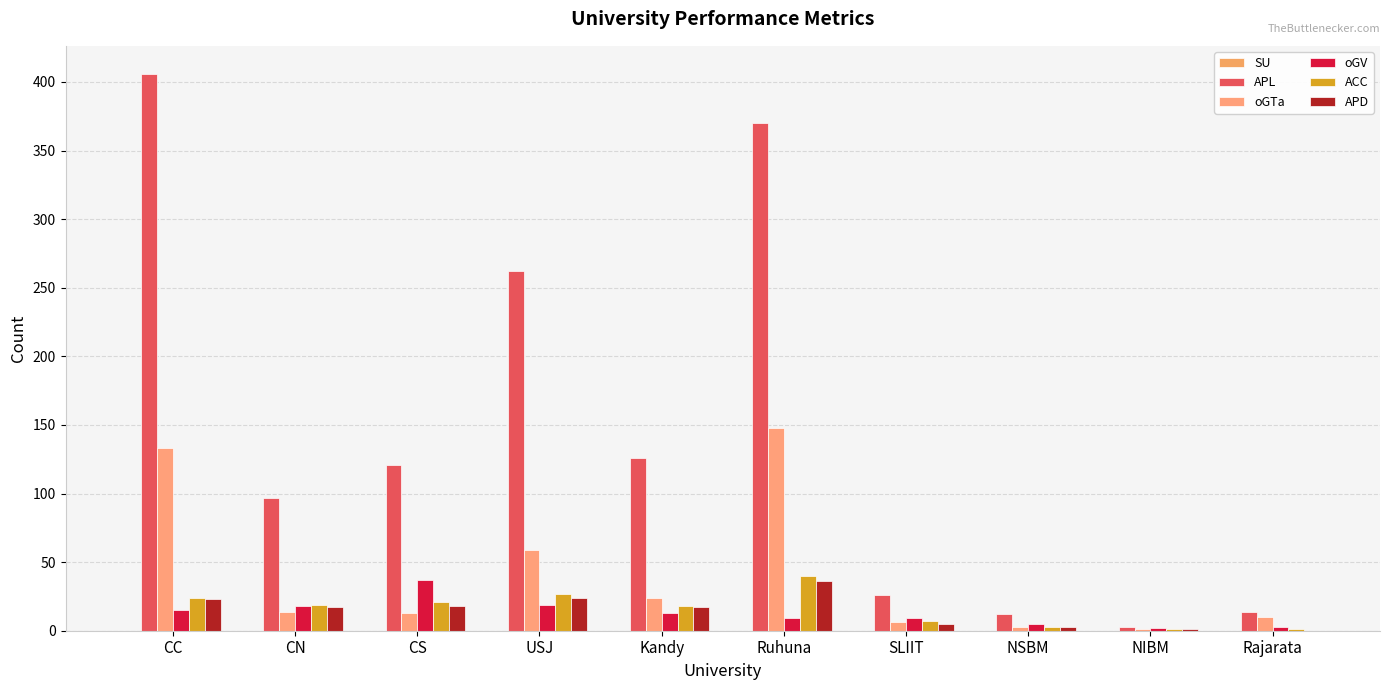

How many data points does each series have?

10